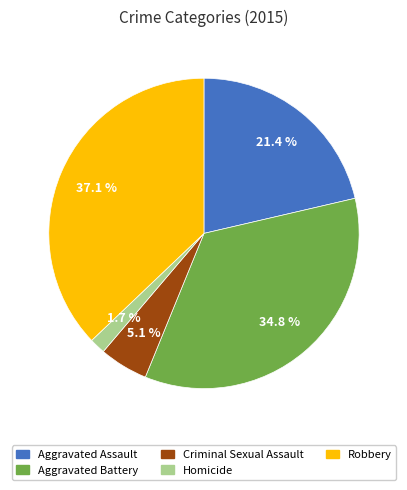

To the nearest percent, what portion does Aggravated Assault represent?

21%